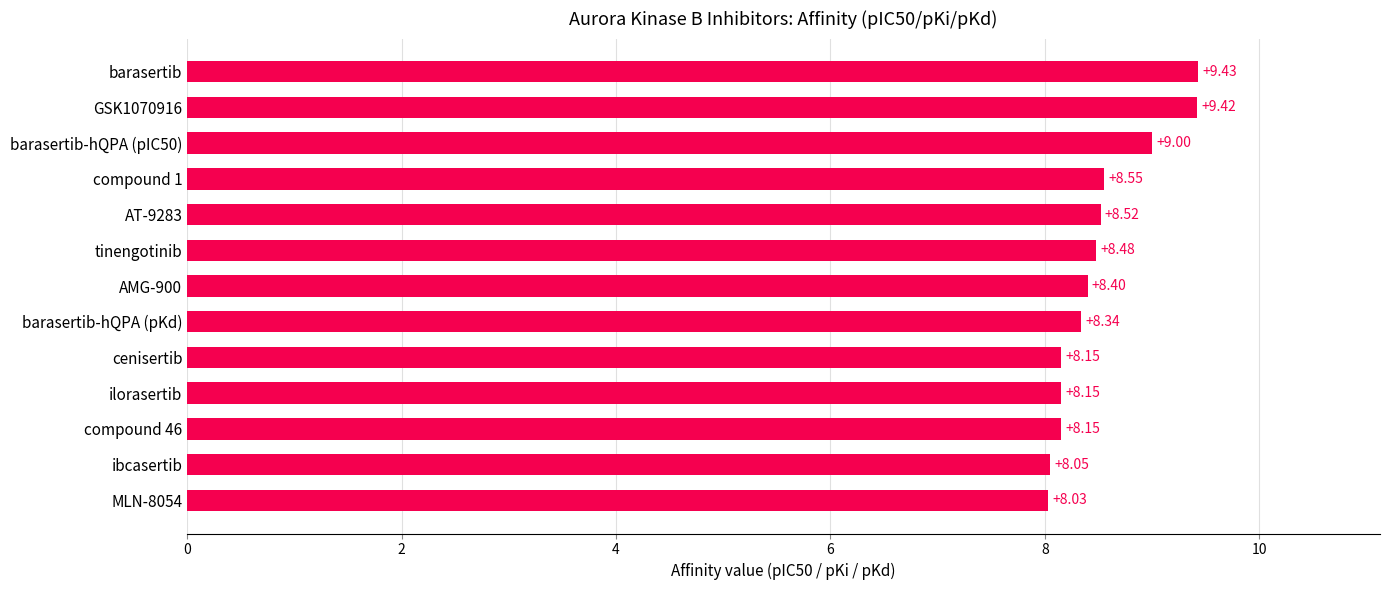

What is the sum of the values at barasertib-hQPA (pIC50) and barasertib-hQPA (pKd)?

17.3